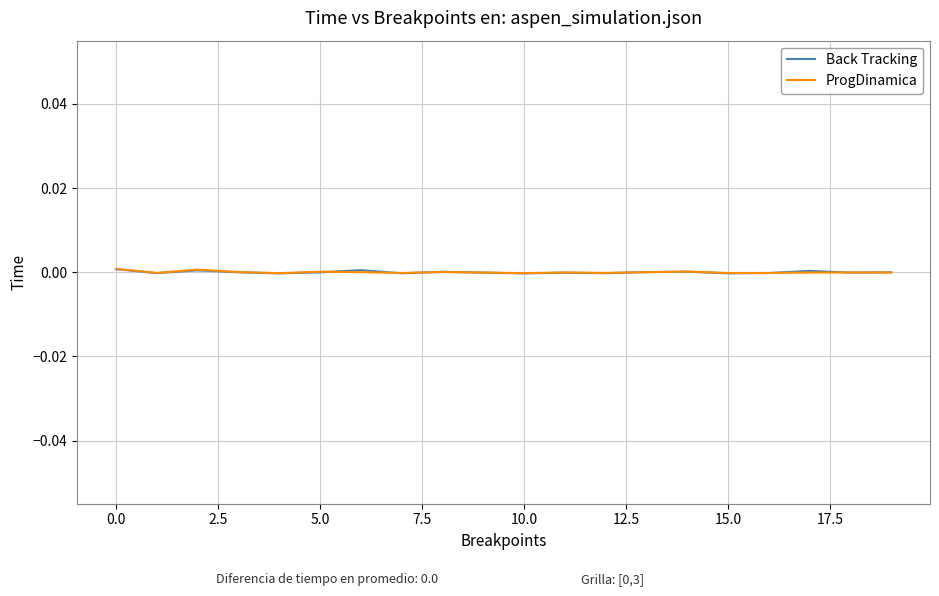

Does the chart display data point markers on the line(s)?

No